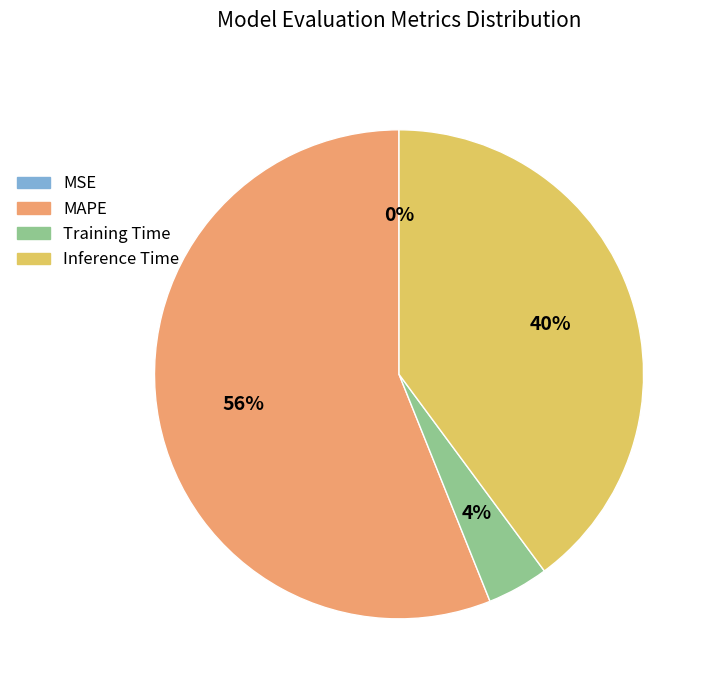

What is the largest slice in the pie chart?

MAPE